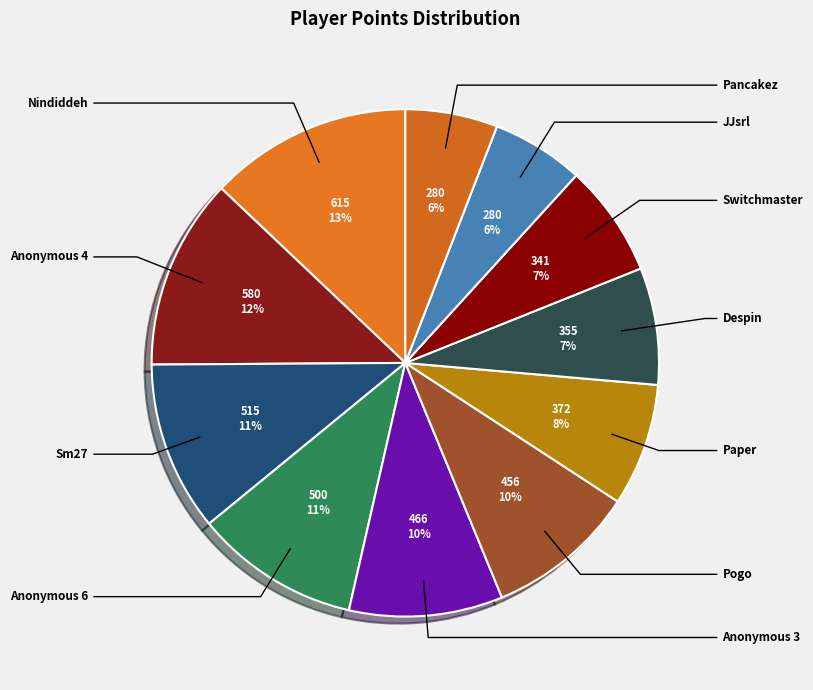

To the nearest percent, what is the difference between the largest and smallest slice percentages?

7%